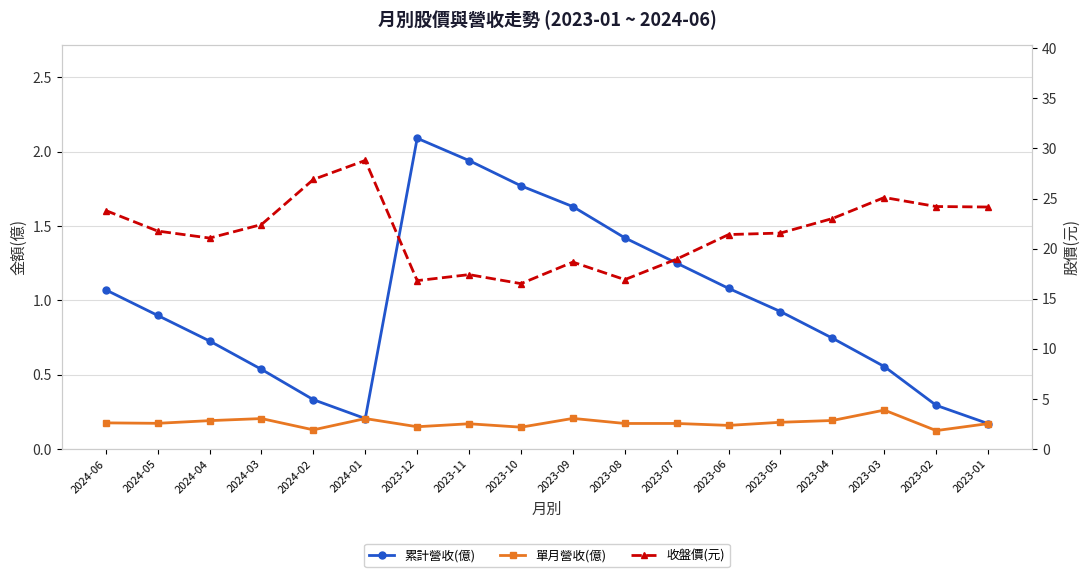

How many interior local valleys does the 收盤價(元) series have?

4